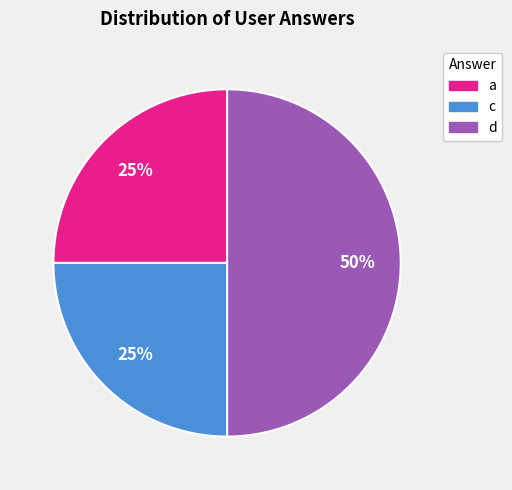

To the nearest percent, what is the combined percentage of d and c?

75%